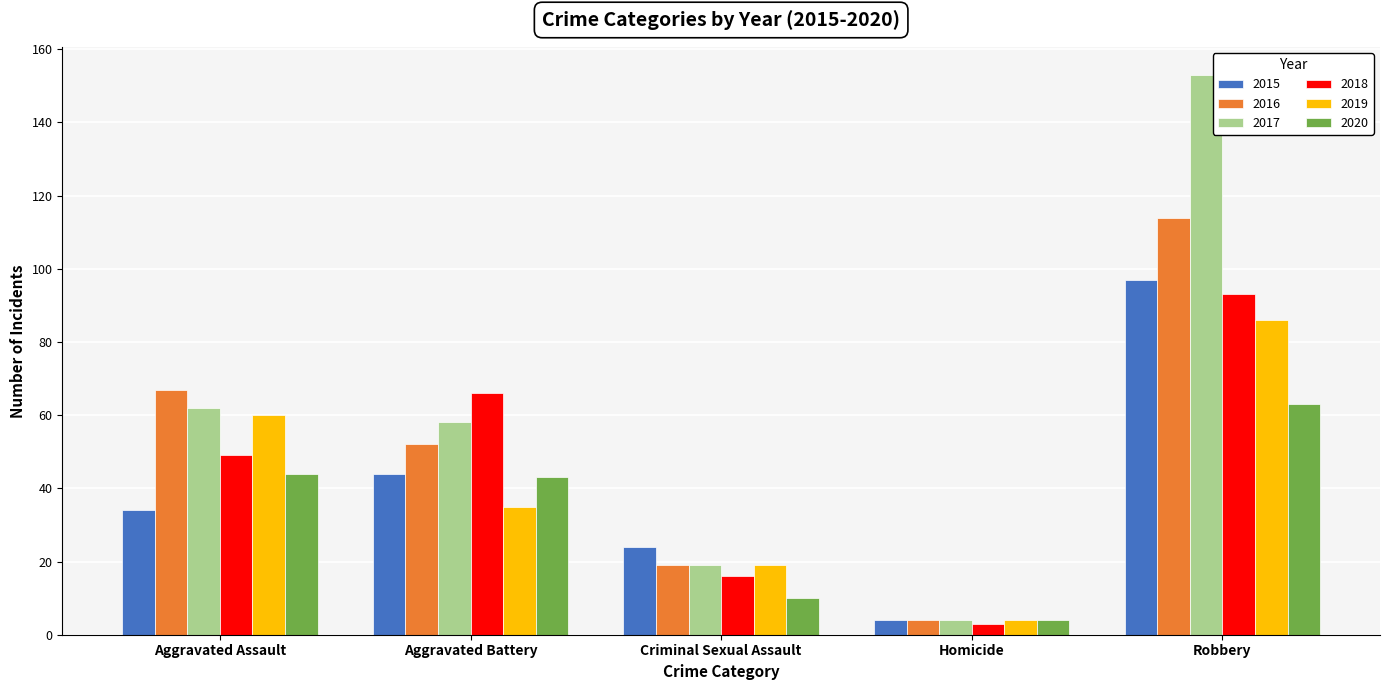

How many groups of bars are there?

5